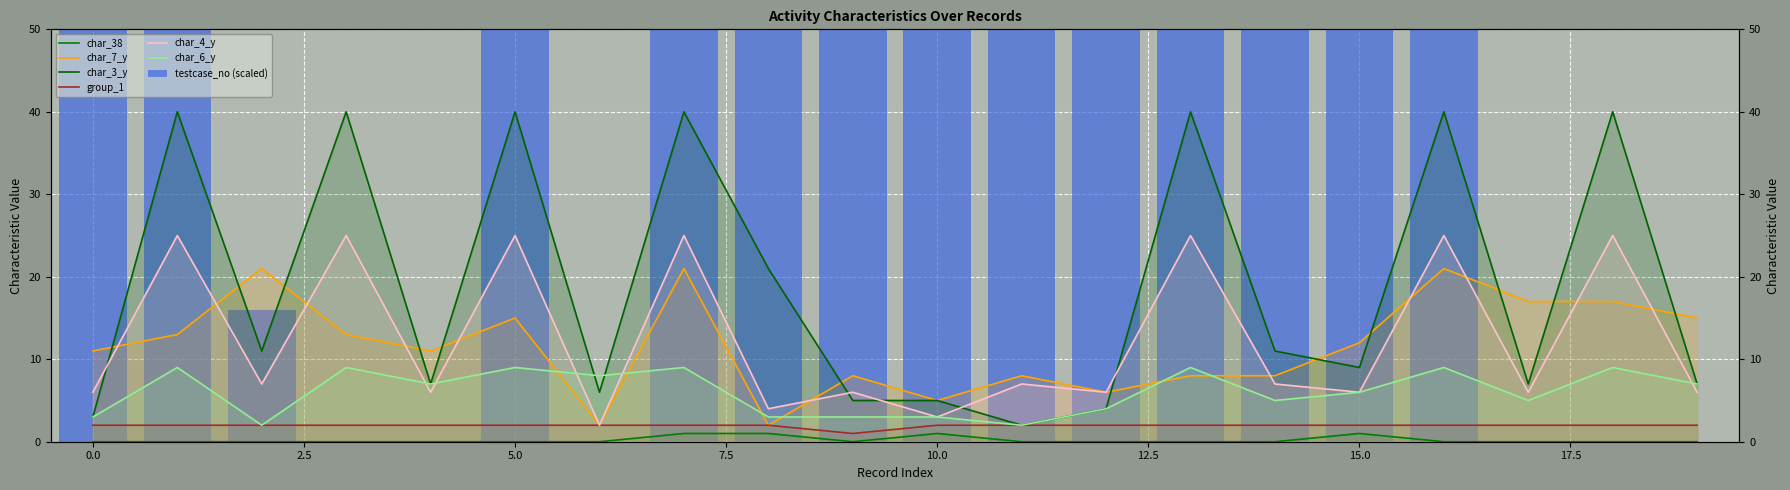

Reading right to left, list all the values displayed in this chart.

char_38: 19=0	18=0	17=0	16=0	15=1	14=0	13=0	12=0	11=0	10=1	9=0	8=1	7=1	6=0	5=0	4=0	3=0	2=0	1=0	0=0
char_7_y: 19=15	18=17	17=17	16=21	15=12	14=8	13=8	12=6	11=8	10=5	9=8	8=2	7=21	6=2	5=15	4=11	3=13	2=21	1=13	0=11
char_3_y: 19=7	18=40	17=7	16=40	15=9	14=11	13=40	12=4	11=2	10=5	9=5	8=21	7=40	6=6	5=40	4=7	3=40	2=11	1=40	0=3
group_1: 19=2	18=2	17=2	16=2	15=2	14=2	13=2	12=2	11=2	10=2	9=1	8=2	7=2	6=2	5=2	4=2	3=2	2=2	1=2	0=2
char_4_y: 19=6	18=25	17=6	16=25	15=6	14=7	13=25	12=6	11=7	10=3	9=6	8=4	7=25	6=2	5=25	4=6	3=25	2=7	1=25	0=6
char_6_y: 19=7	18=9	17=5	16=9	15=6	14=5	13=9	12=4	11=2	10=3	9=3	8=3	7=9	6=8	5=9	4=7	3=9	2=2	1=9	0=3